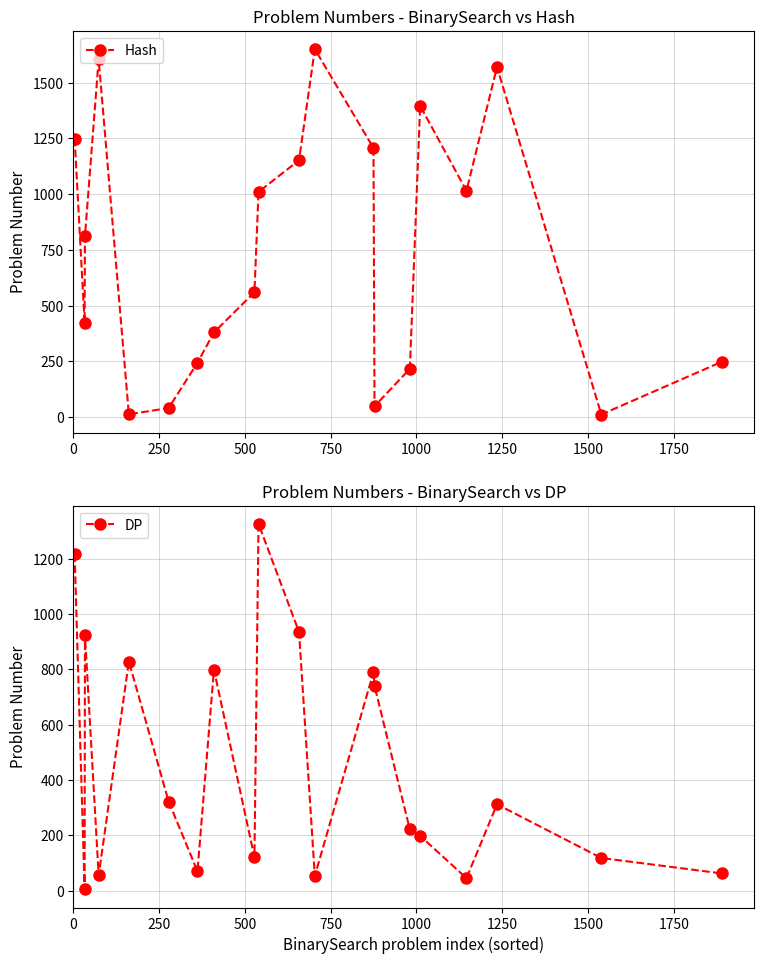

Rank the series by their maximum value, from lowest to highest.

DP, Hash